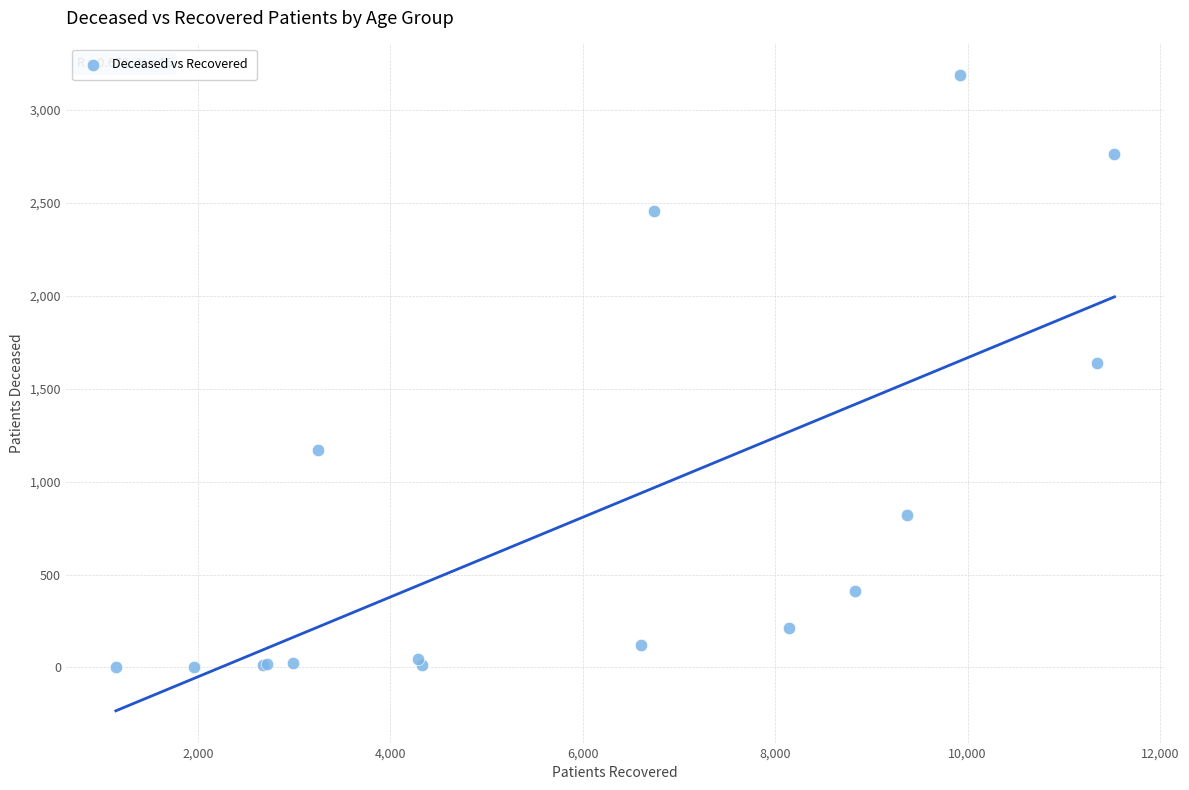

What Y value in the scatter plot is closest to 1595?

1637